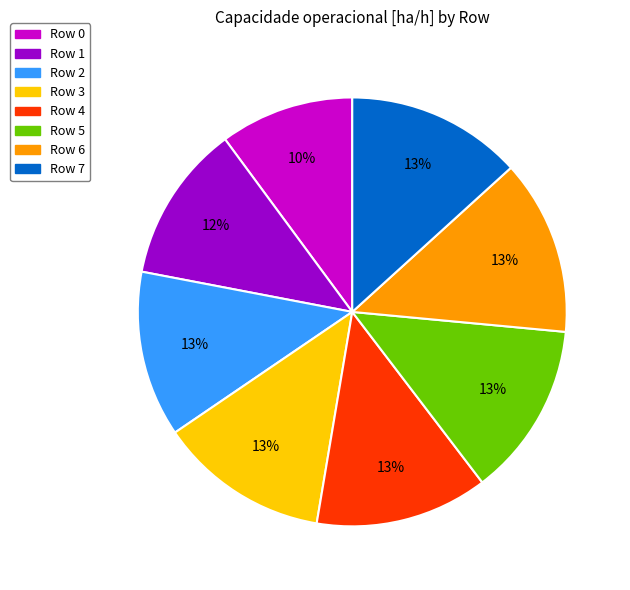

The Row 6 slice represents 6% of the pie. True or false?

False